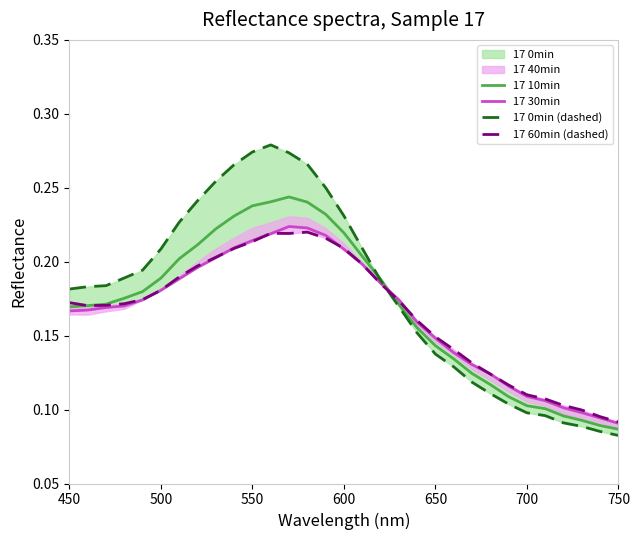

What position from the left is 700?

26